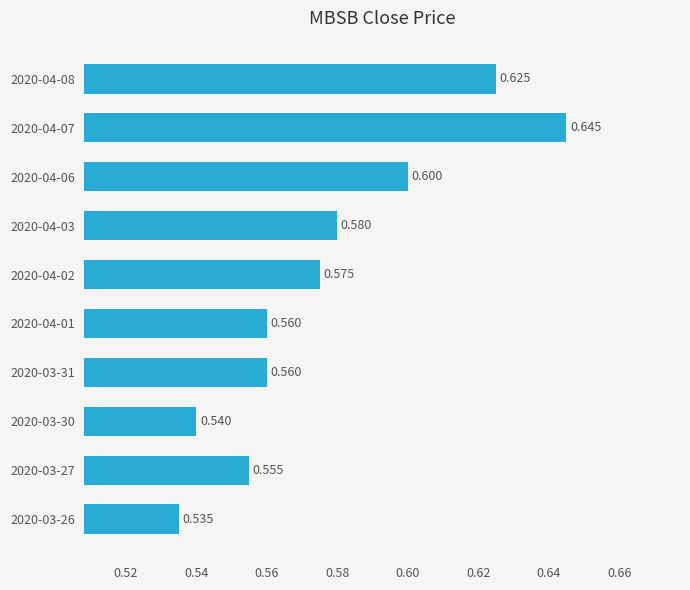

How many bars are there in total?

10